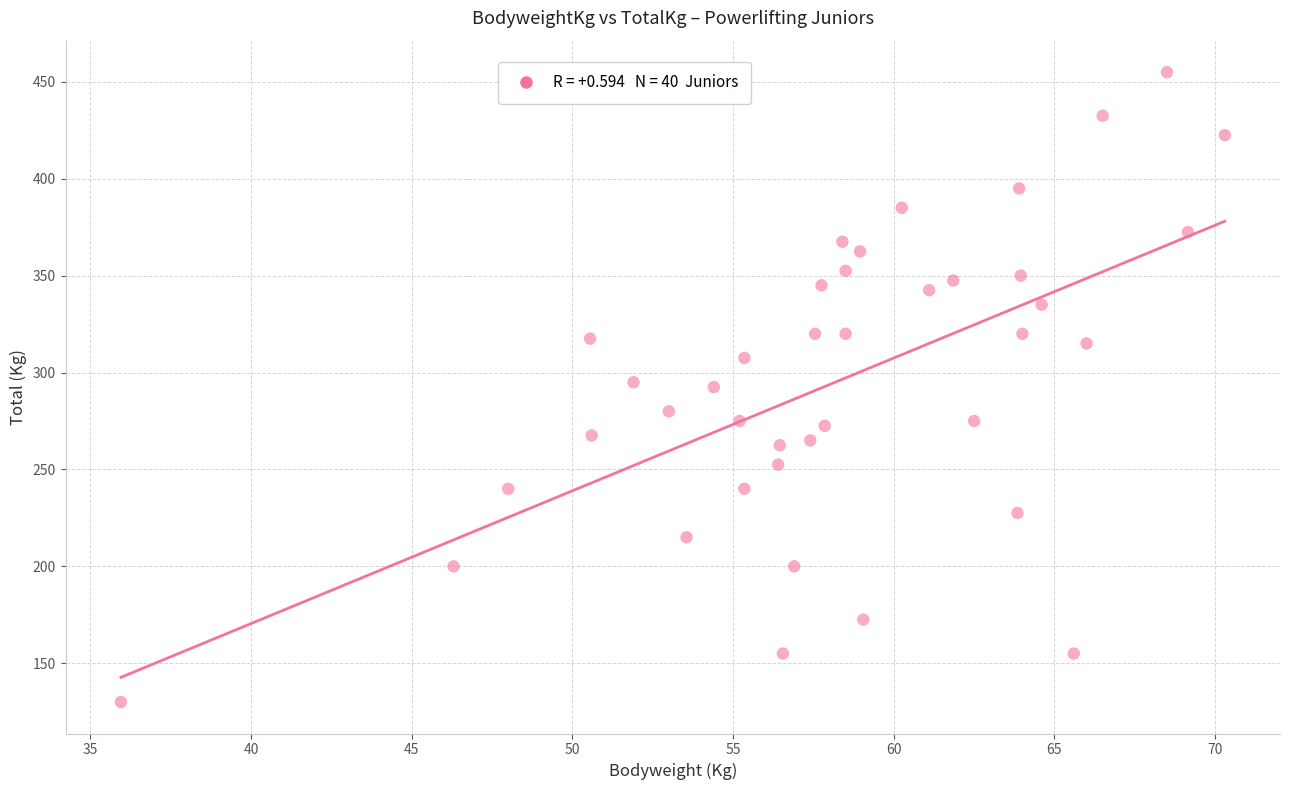

What is the range of Y values (max minus min)?

325.0